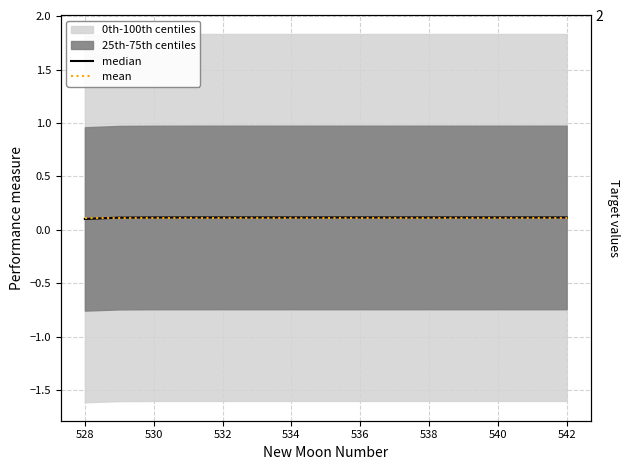

What is the label of the 13th point from the right?

530